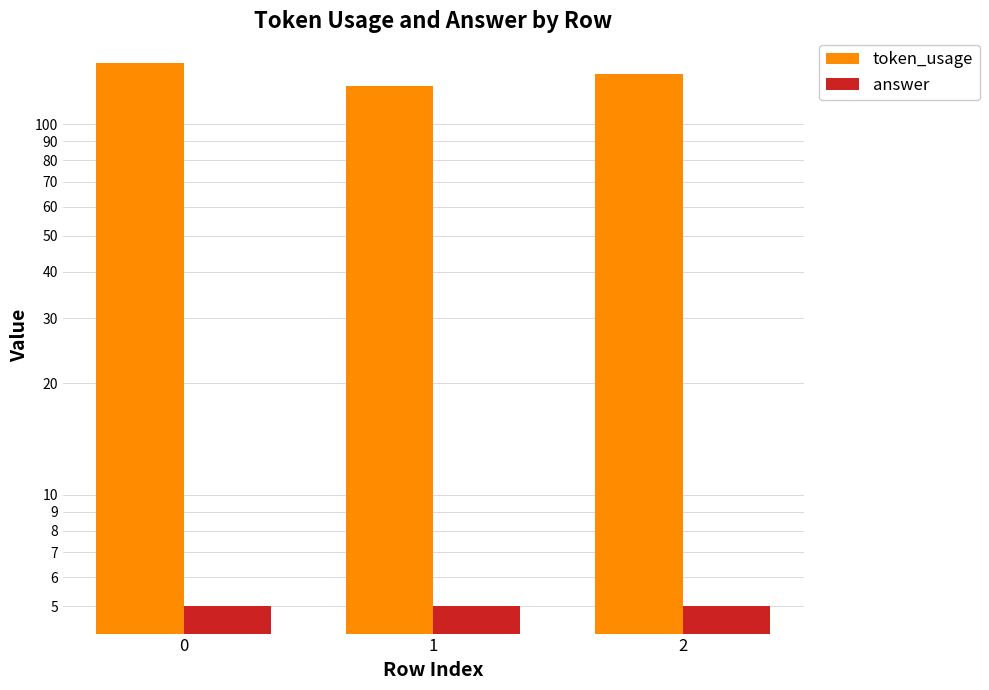

What is the sum of all answer values?

15